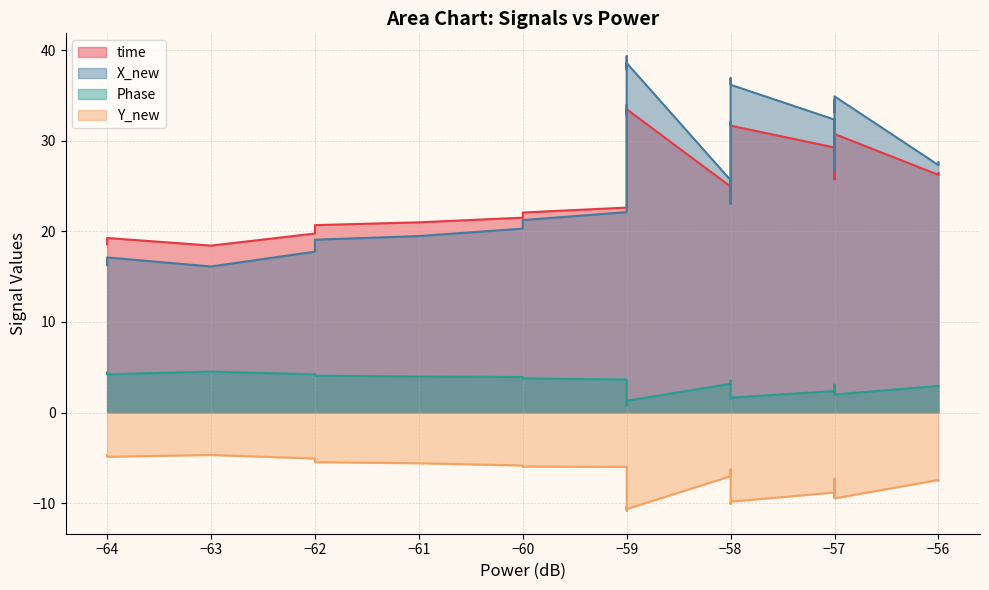

How many values in the time series are below 25?

20